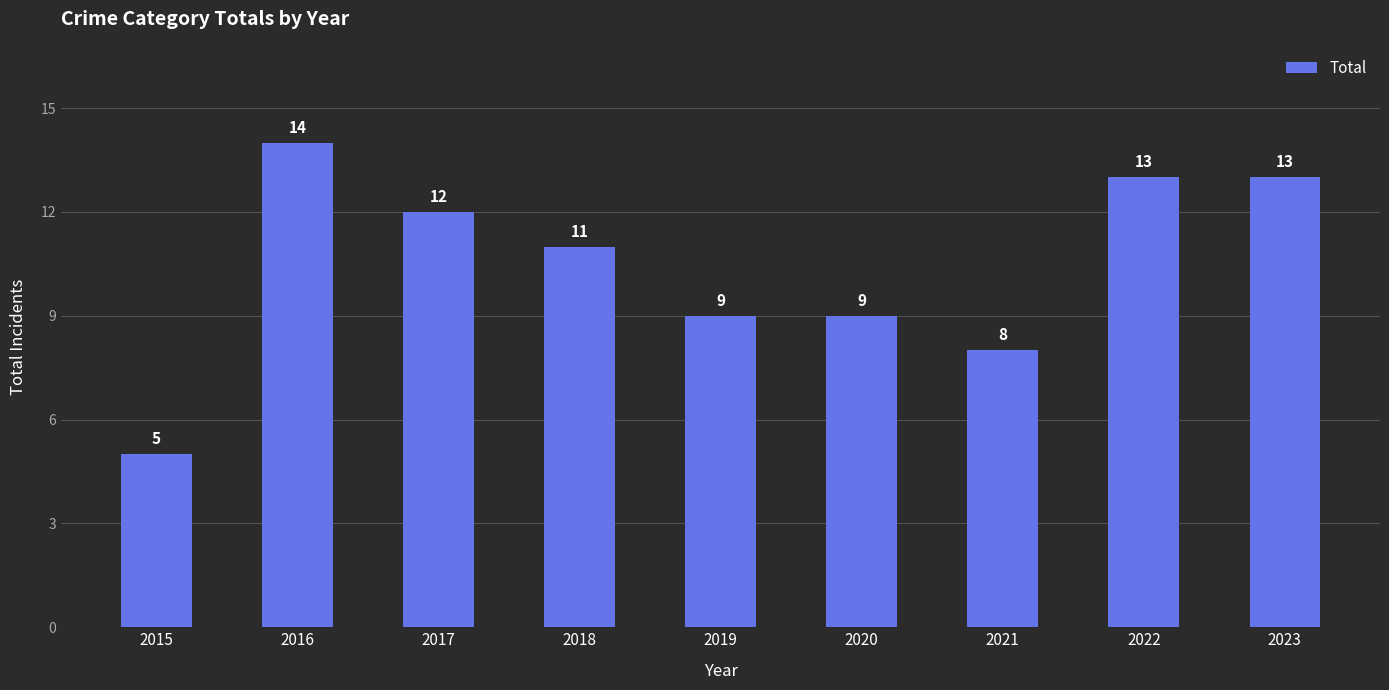

What is the change in value from 2015 to 2022?

+8